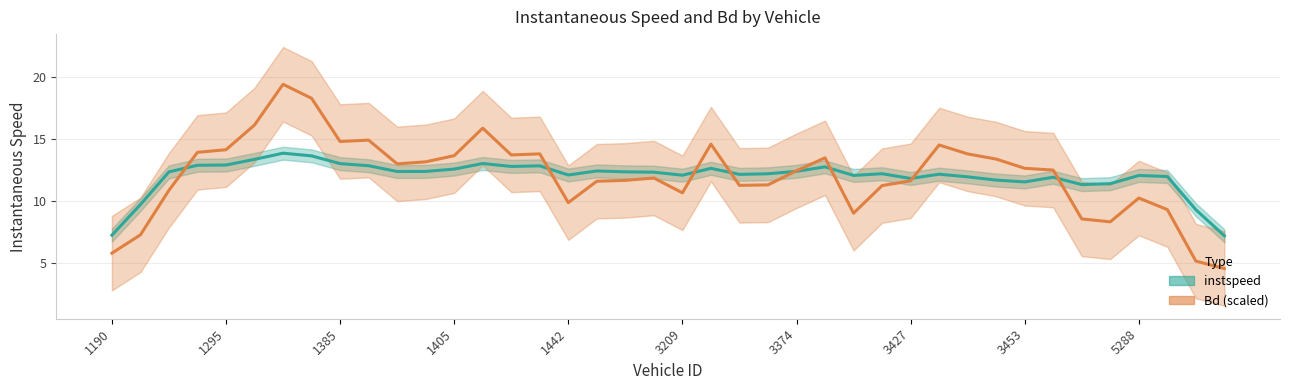

What is the sum of all instspeed values?

478.5